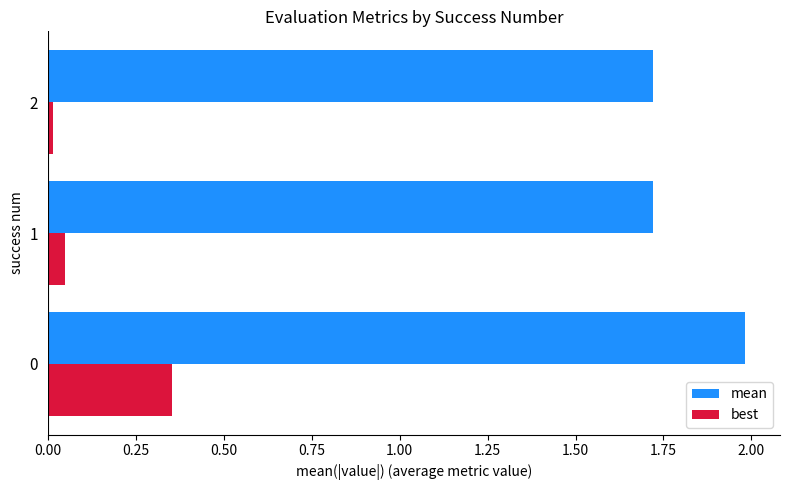

True or false: mean has a value of 1.4 at 0.

False